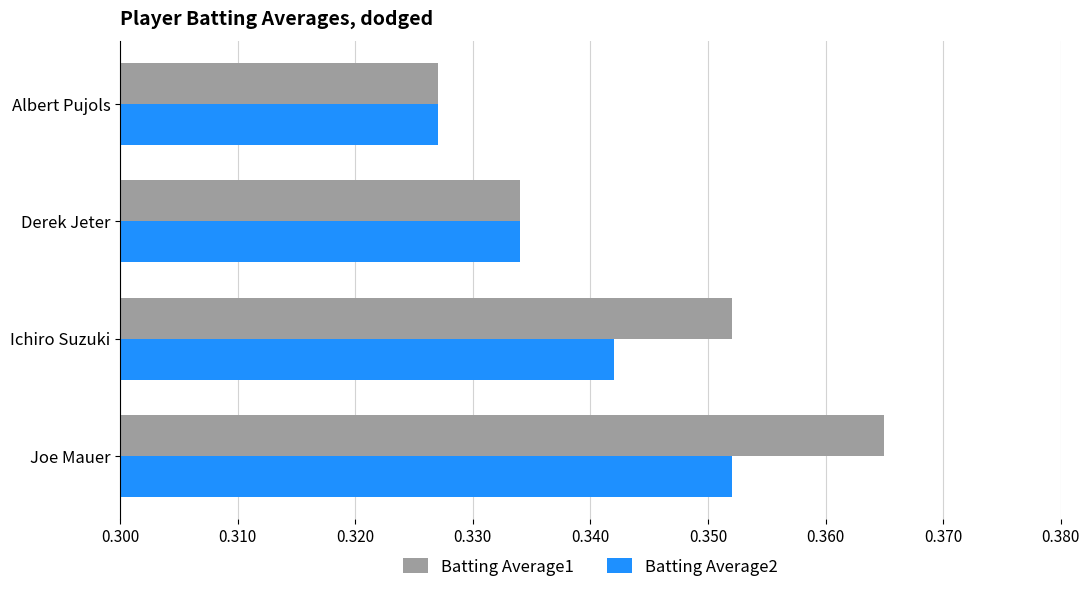

What is the total value across all series at Joe Mauer?

0.7